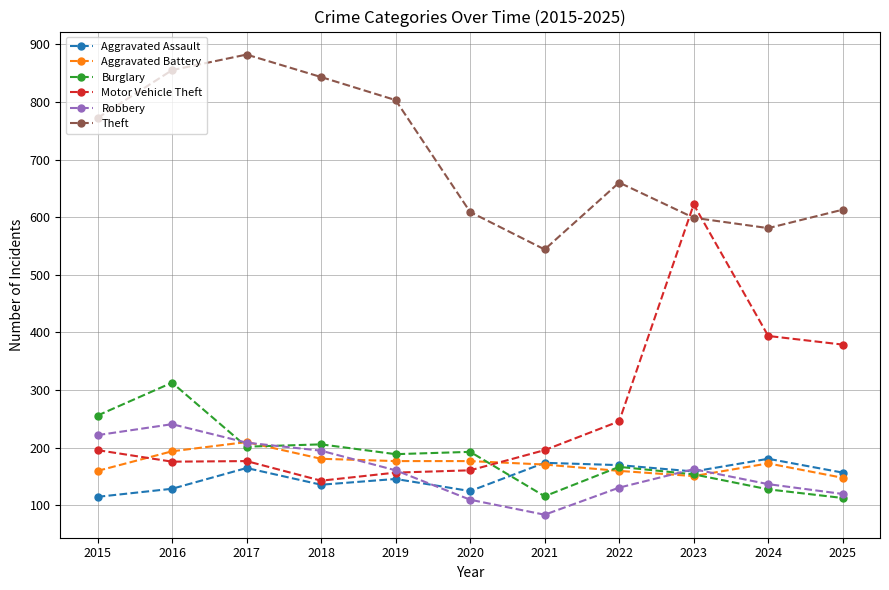

True or false: Theft and Aggravated Assault cross at least once.

False